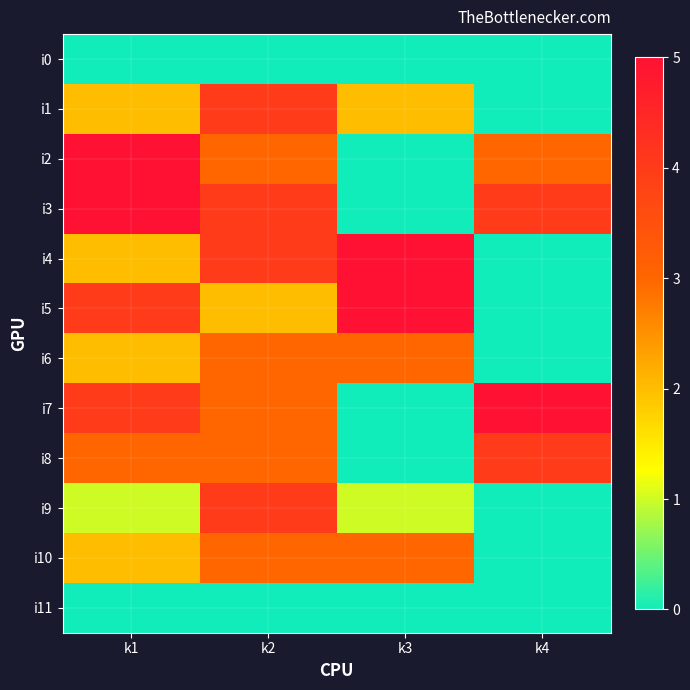

Reading right to left, list all the values displayed in this chart.

i0: k4=0	k3=0	k2=0	k1=0
i1: k4=0	k3=2	k2=4	k1=2
i2: k4=3	k3=0	k2=3	k1=5
i3: k4=4	k3=0	k2=4	k1=5
i4: k4=0	k3=5	k2=4	k1=2
i5: k4=0	k3=5	k2=2	k1=4
i6: k4=0	k3=3	k2=3	k1=2
i7: k4=5	k3=0	k2=3	k1=4
i8: k4=4	k3=0	k2=3	k1=3
i9: k4=0	k3=1	k2=4	k1=1
i10: k4=0	k3=3	k2=3	k1=2
i11: k4=0	k3=0	k2=0	k1=0